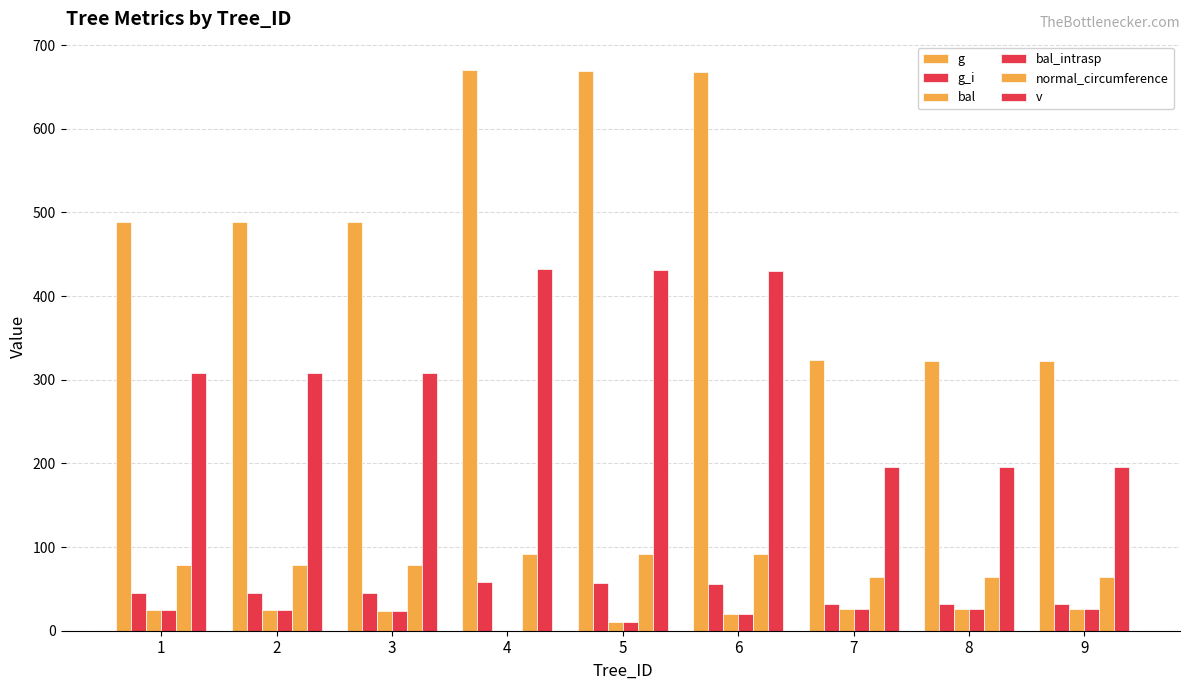

Reading left to right, what are all the values shown in this chart?

g: 1=488.2	2=488.4	3=488.5	4=670.6	5=669.2	6=667.4	7=323.1	8=323.0	9=322.9
g_i: 1=44.5	2=44.6	3=44.6	4=58.0	5=57.1	6=56.2	7=31.9	8=31.9	9=31.8
bal: 1=25.4	2=24.8	3=23.9	4=0.0	5=10.3	6=20.0	7=25.6	8=25.8	9=26.0
bal_intrasp: 1=25.4	2=24.8	3=23.9	4=0.0	5=10.3	6=20.0	7=25.6	8=25.8	9=26.0
normal_circumference: 1=78.3	2=78.3	3=78.3	4=91.8	5=91.7	6=91.6	7=63.7	8=63.7	9=63.7
v: 1=308.2	2=308.3	3=308.4	4=432.3	5=431.3	6=430.1	7=196.3	8=196.2	9=196.1